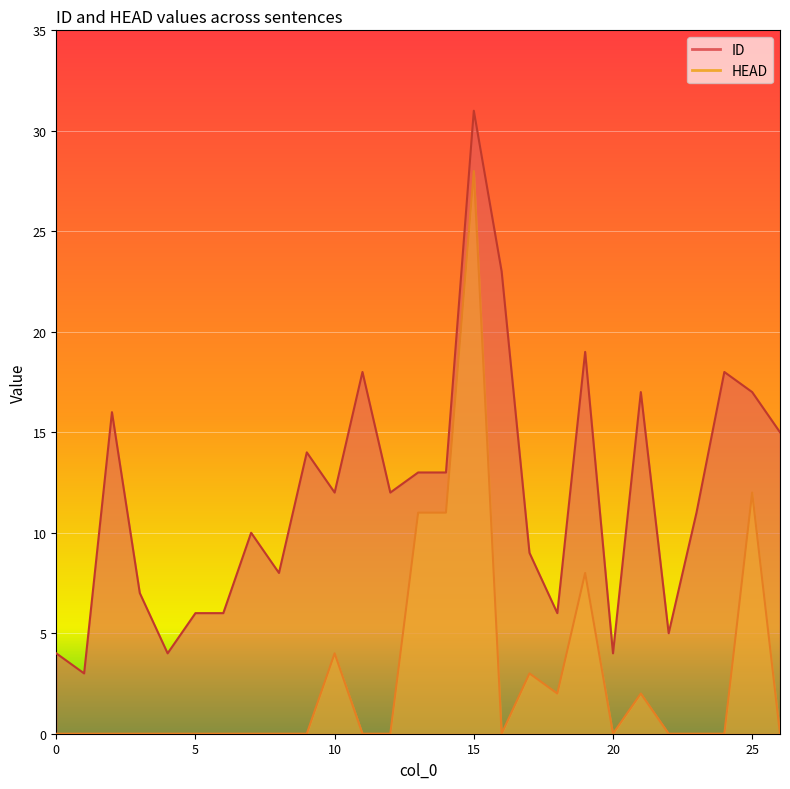

Is the value of ID at 16 greater than the value of HEAD at 18?

Yes